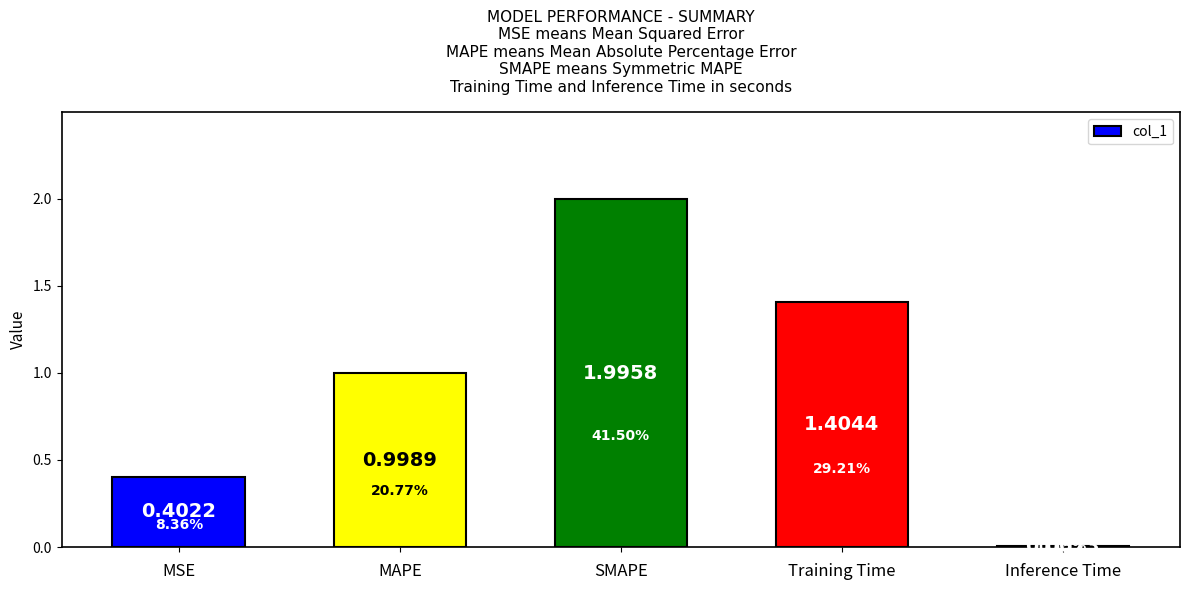

Is it true that the value at Training Time is 1.4?

True